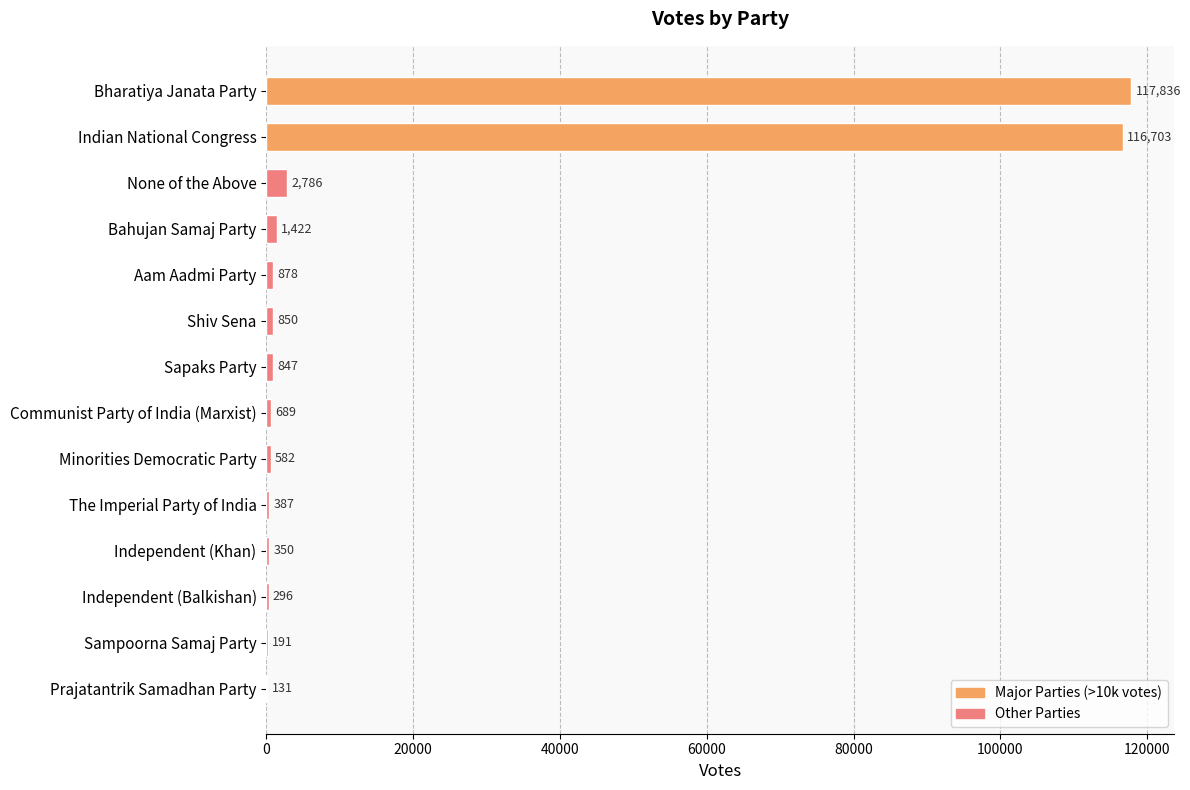

Between None of the Above and Shiv Sena, which is larger?

None of the Above